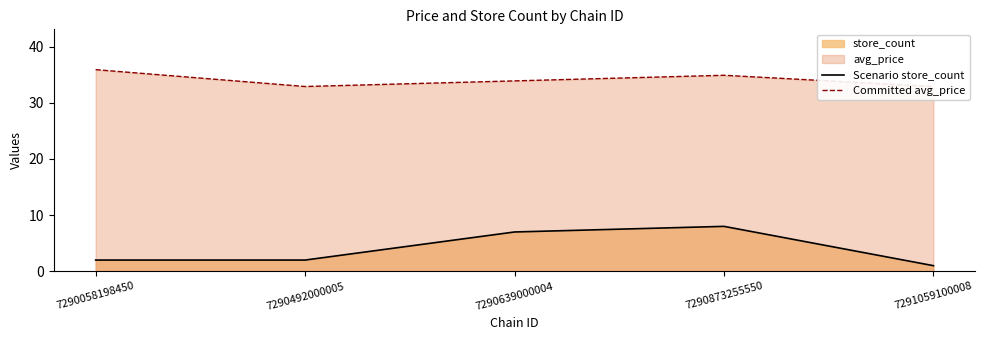

What is the minimum value shown in the chart?

1.0